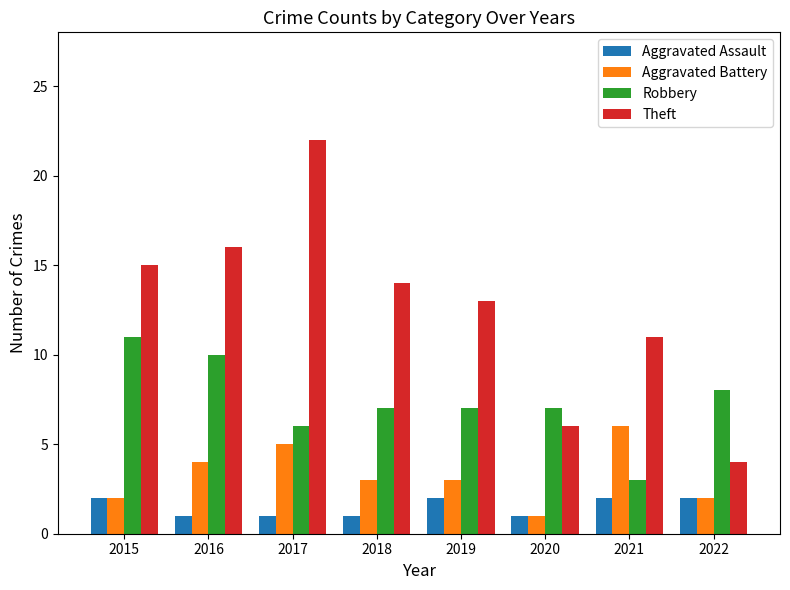

Reading left to right, list all the values displayed in this chart.

Aggravated Assault: 2015=2	2016=1	2017=1	2018=1	2019=2	2020=1	2021=2	2022=2
Aggravated Battery: 2015=2	2016=4	2017=5	2018=3	2019=3	2020=1	2021=6	2022=2
Robbery: 2015=11	2016=10	2017=6	2018=7	2019=7	2020=7	2021=3	2022=8
Theft: 2015=15	2016=16	2017=22	2018=14	2019=13	2020=6	2021=11	2022=4